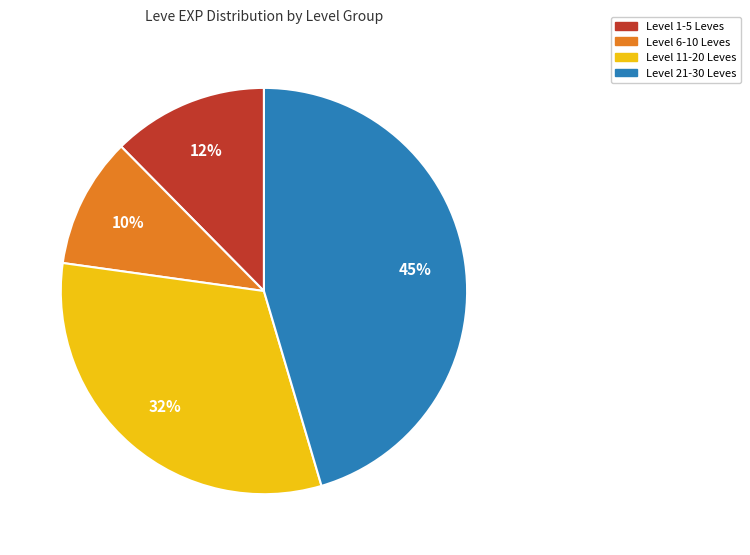

To the nearest percent, what is the difference between the largest and smallest slice percentages?

35%